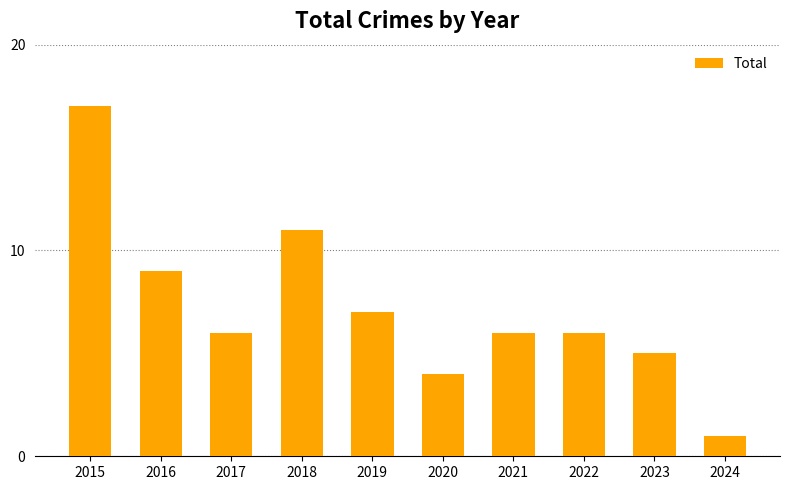

What is the value of the 8th bar from the left?

6